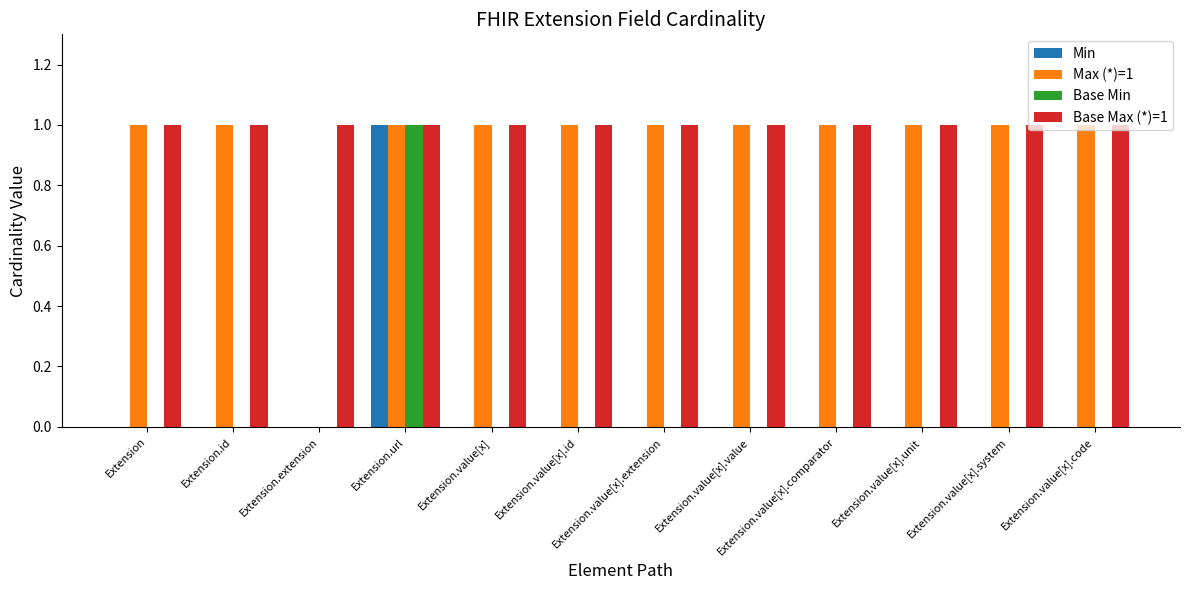

Is it true that Base Max (*)=1 equals 1 at Extension.value[x].comparator?

True